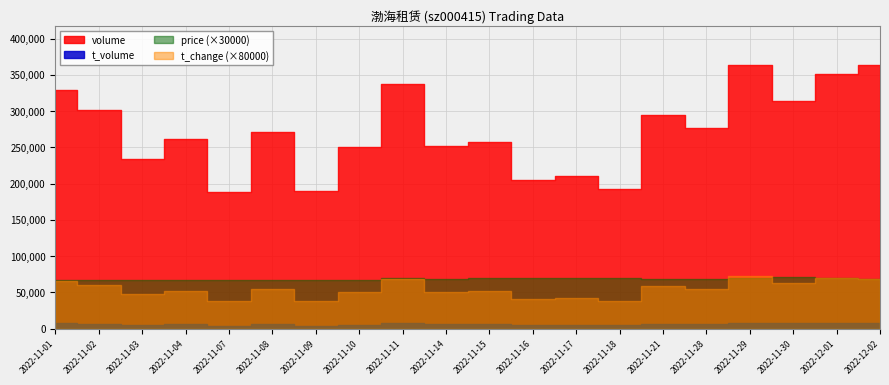

The value of price at 2022-11-02 is 3.5. True or false?

False